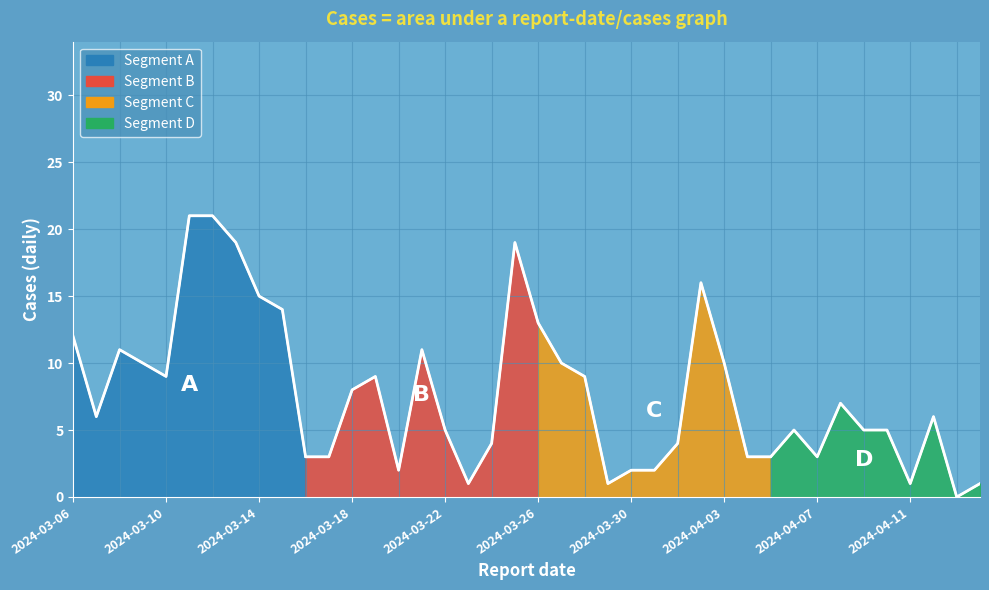

How many values are below 6?

19